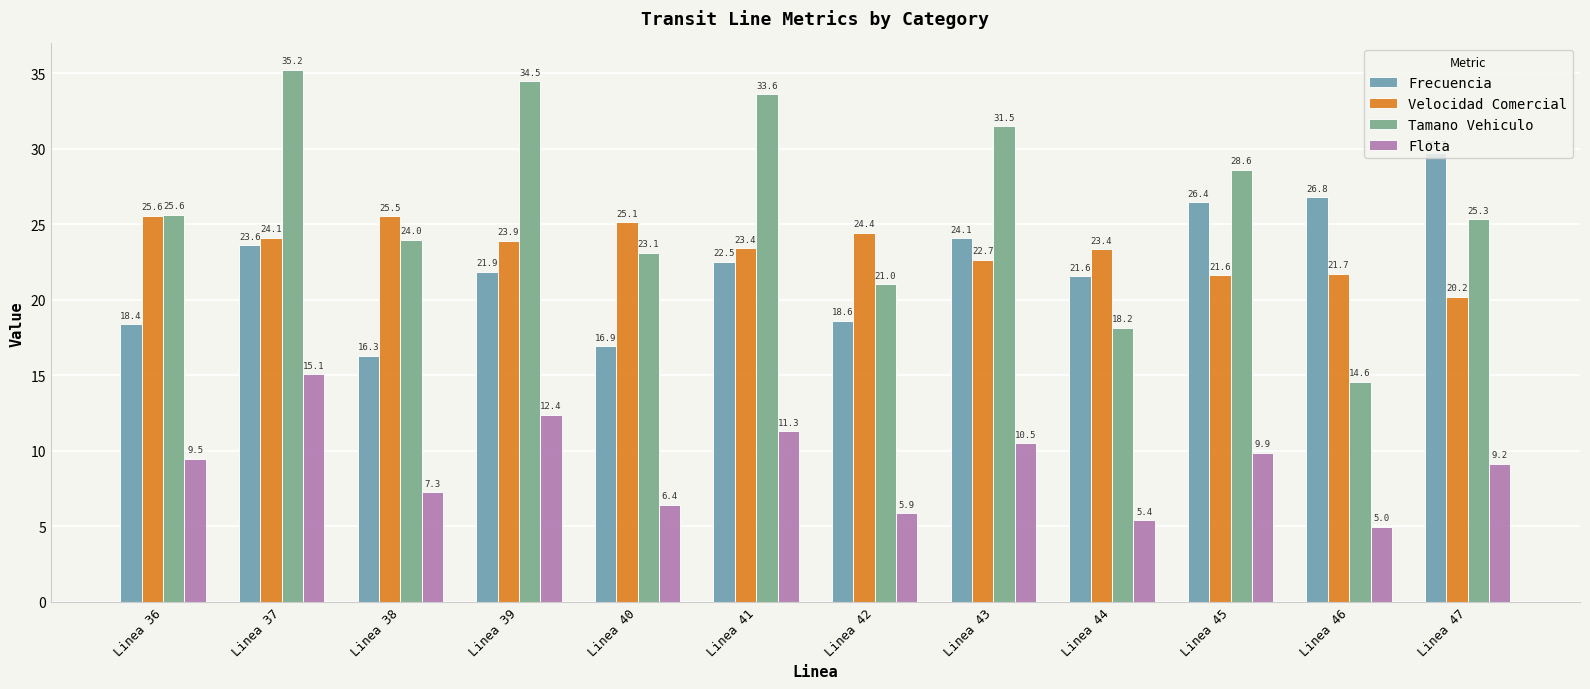

Which category has the highest value in the Tamano Vehiculo series?

Linea 37